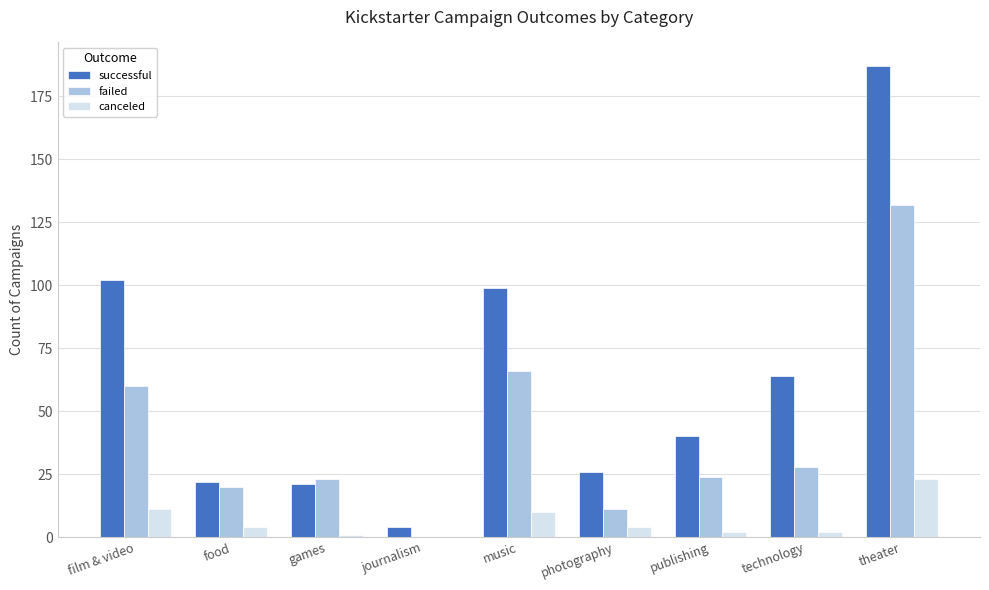

What is the maximum value shown in the chart?

187